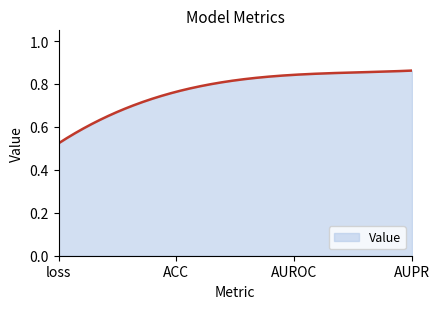

What is the difference between the maximum and minimum values?

0.3